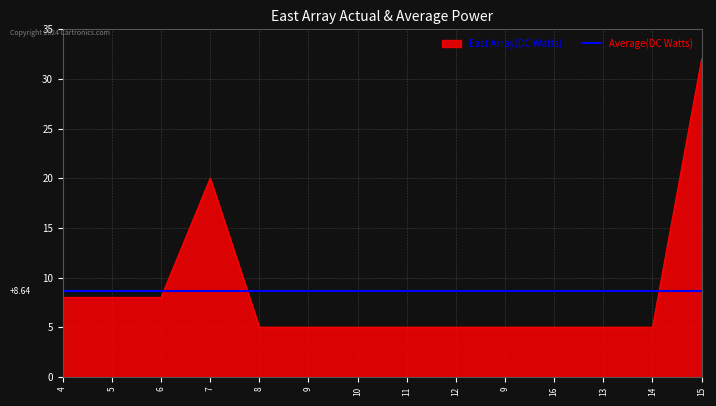

How many categories are shown in the chart?

14